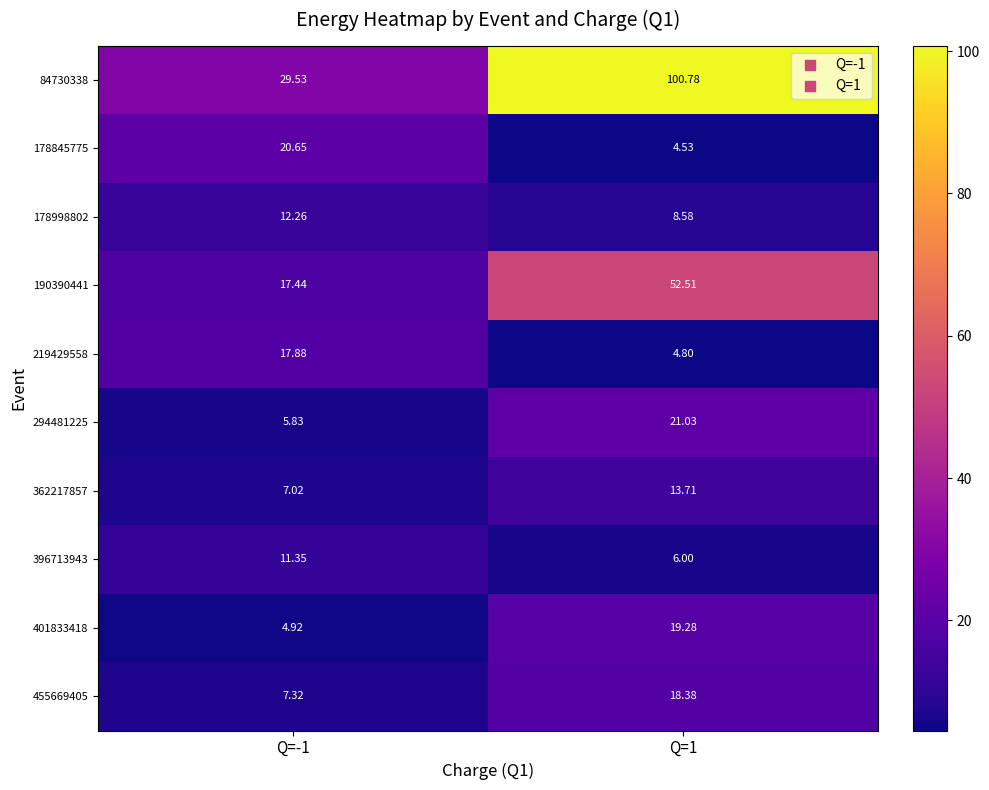

At Q=-1, list the series in order from smallest to largest.

401833418, 294481225, 362217857, 455669405, 396713943, 178998802, 190390441, 219429558, 178845775, 84730338